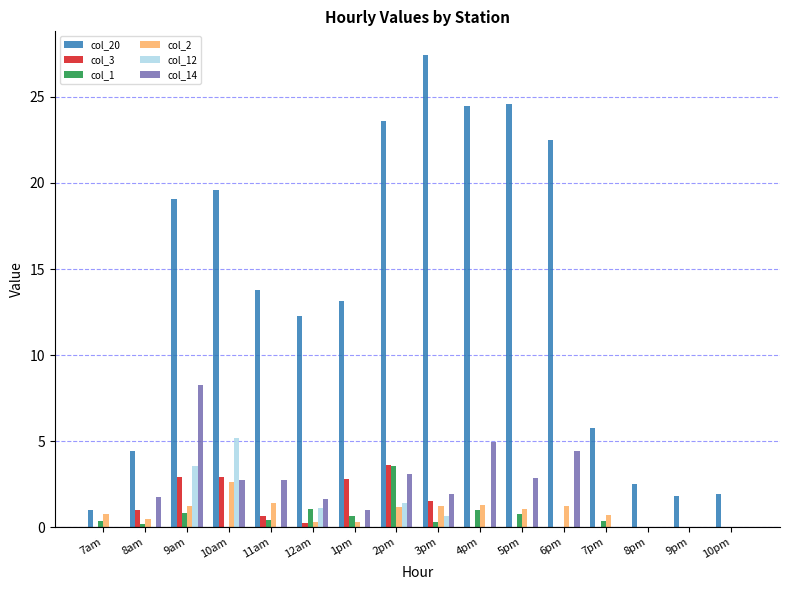

Which series has the widest spread of values?

col_20